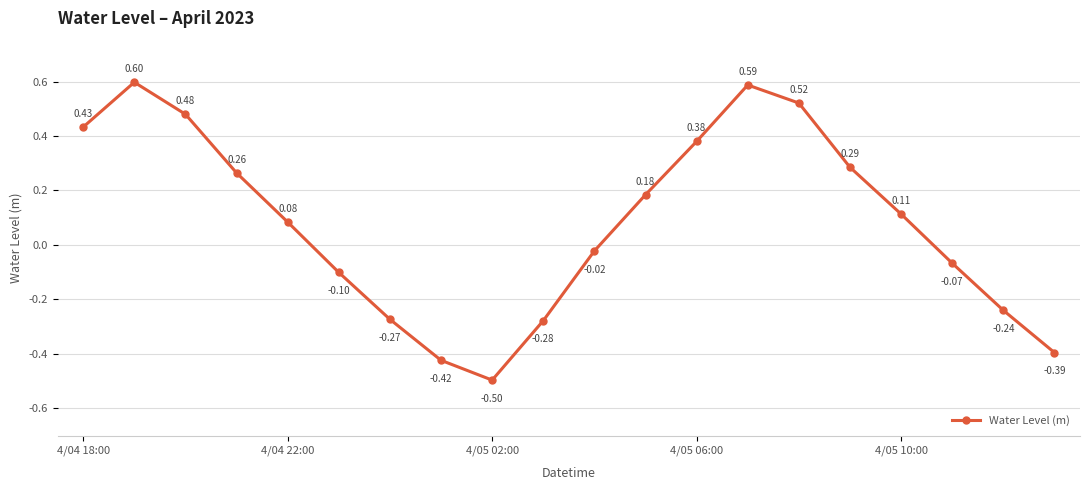

How many points are higher than both their immediate neighbors (excluding endpoints)?

2